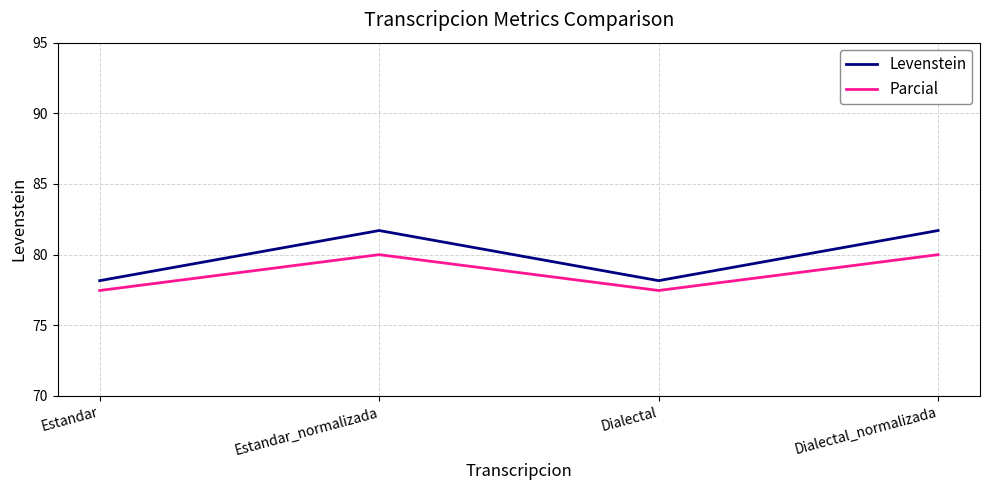

What is the average value of the Parcial series?

78.7